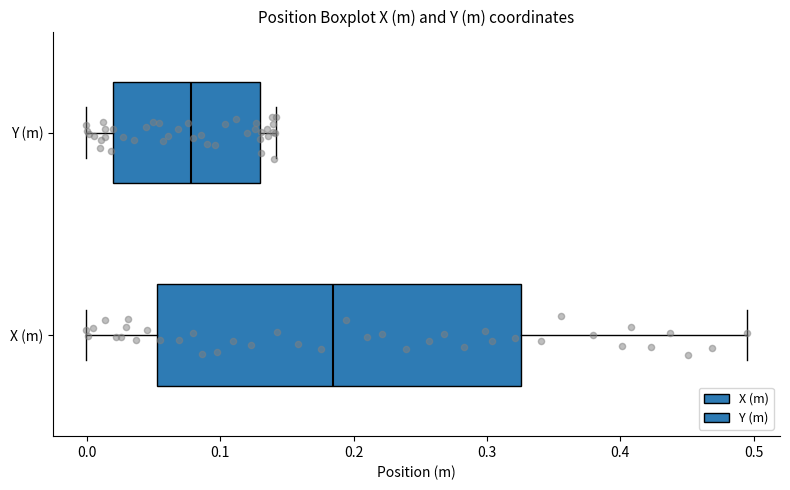

Which box's median line is the furthest to the right?

X (m)